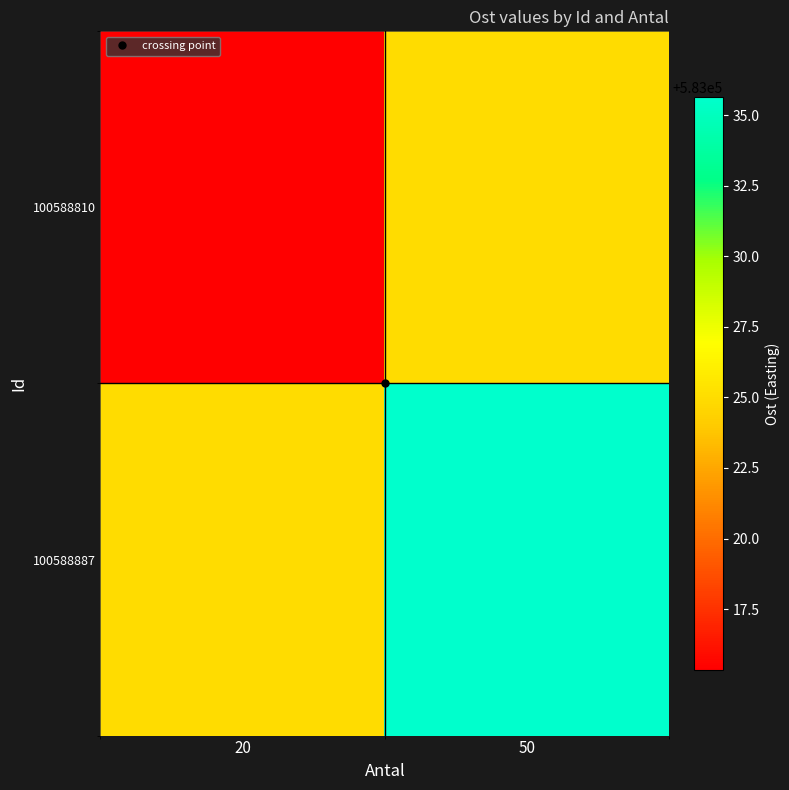

Reading right to left, extract all data points from this chart.

100588810: 50=583025.0	20=583015.4
100588887: 50=583035.6	20=583025.0